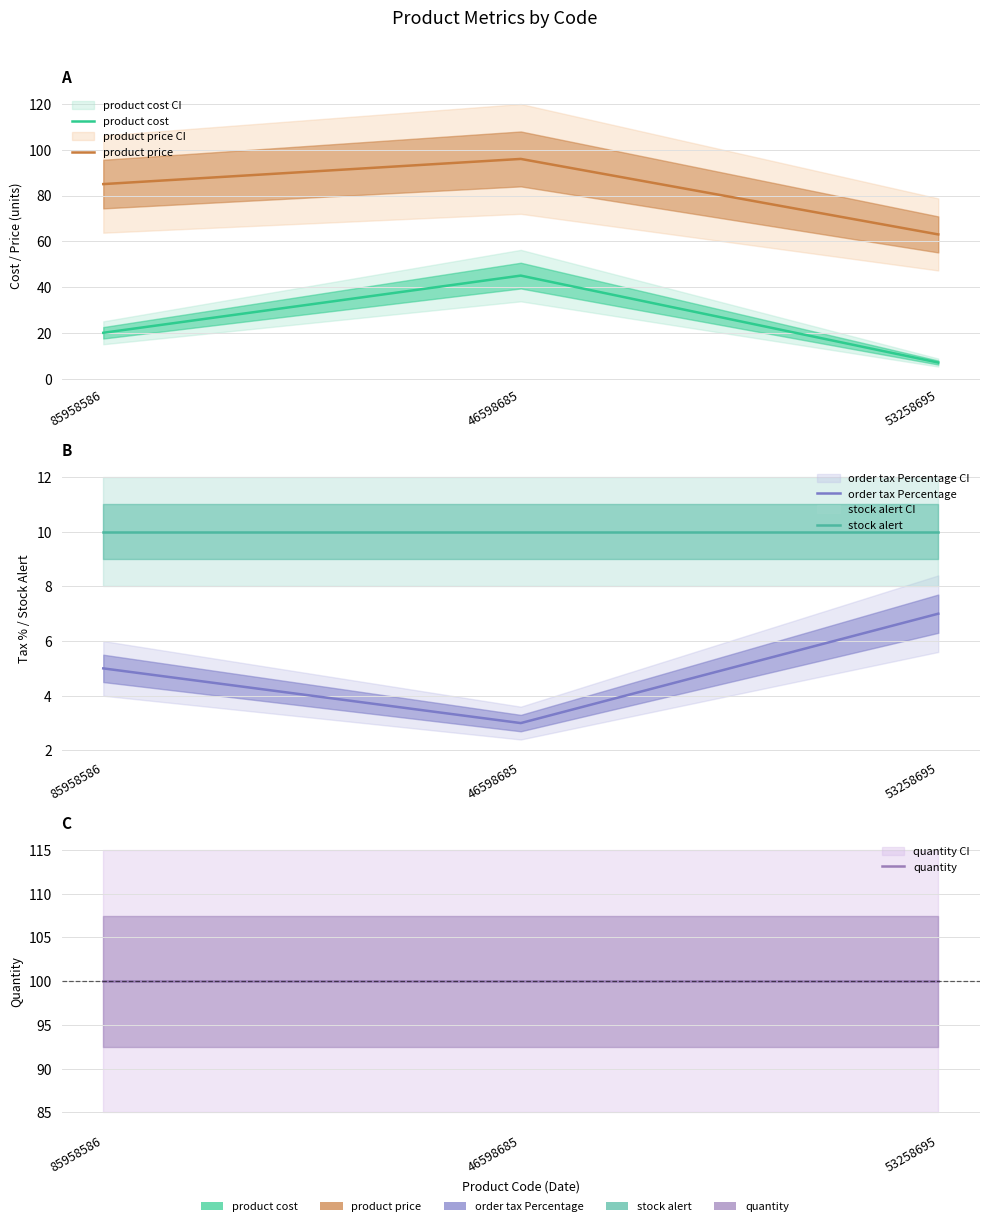

Where does the product price series first go above 85?

46598685